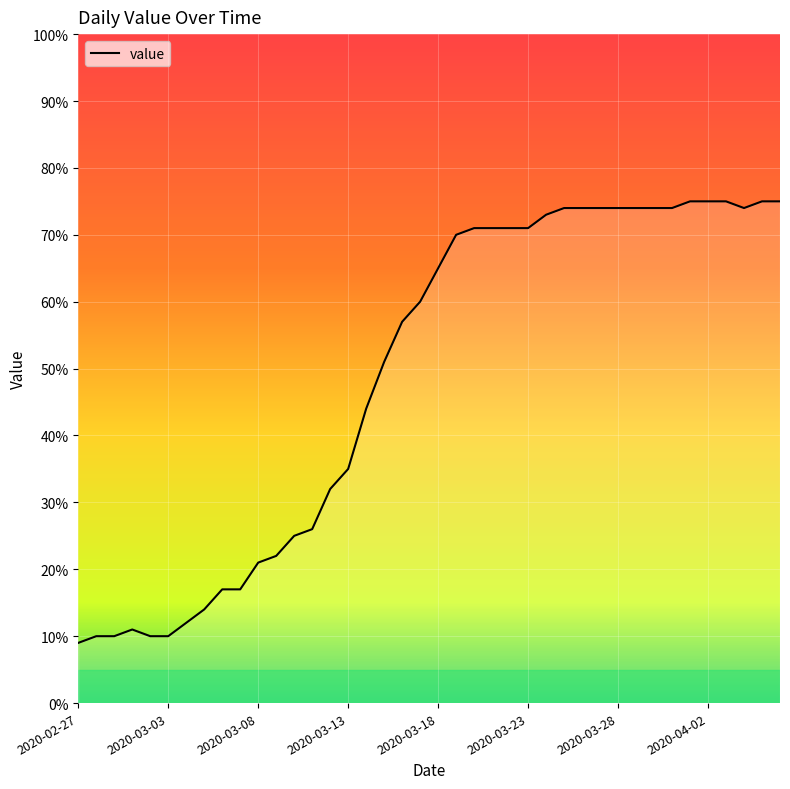

What is the difference between the maximum and minimum values?

66